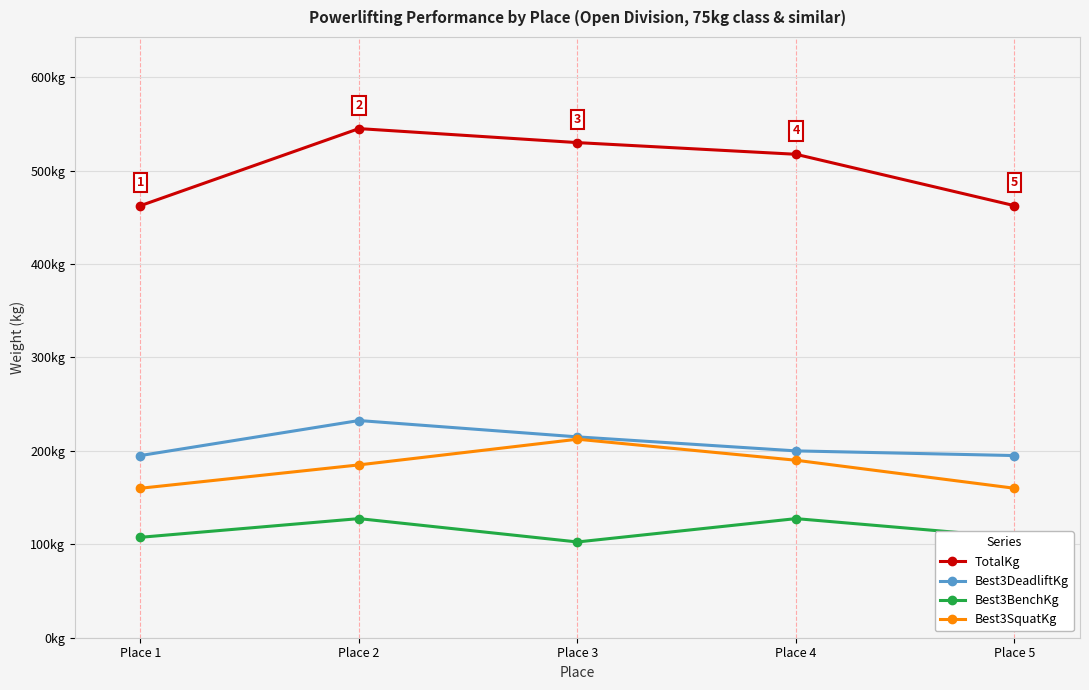

Reading left to right, what are all the values shown in this chart?

TotalKg: 462.5	545.0	530.0	517.5	462.5
Best3DeadliftKg: 195.0	232.5	215.0	200.0	195.0
Best3BenchKg: 107.5	127.5	102.5	127.5	107.5
Best3SquatKg: 160.0	185.0	212.5	190.0	160.0